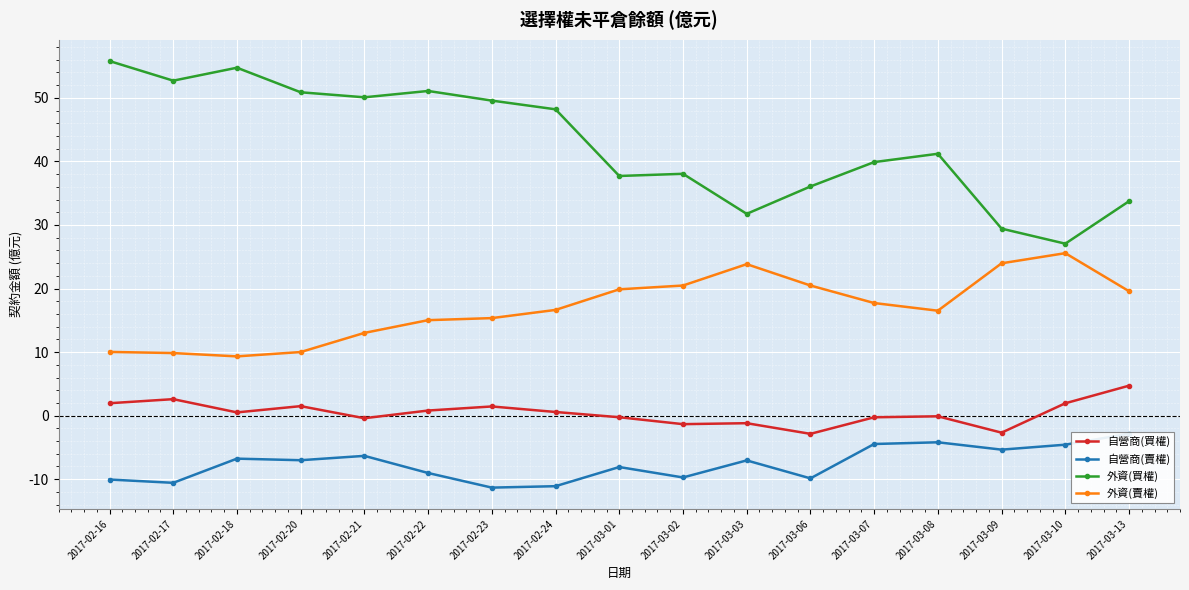

Between 2017-03-03 and 2017-02-24, which is larger?

2017-02-24